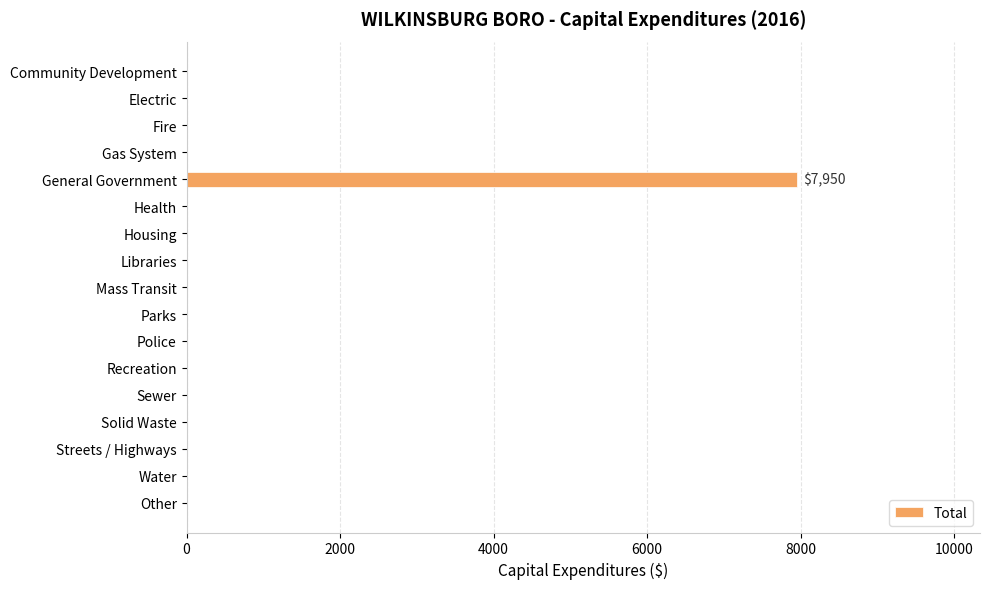

What is the greatest value displayed?

7950